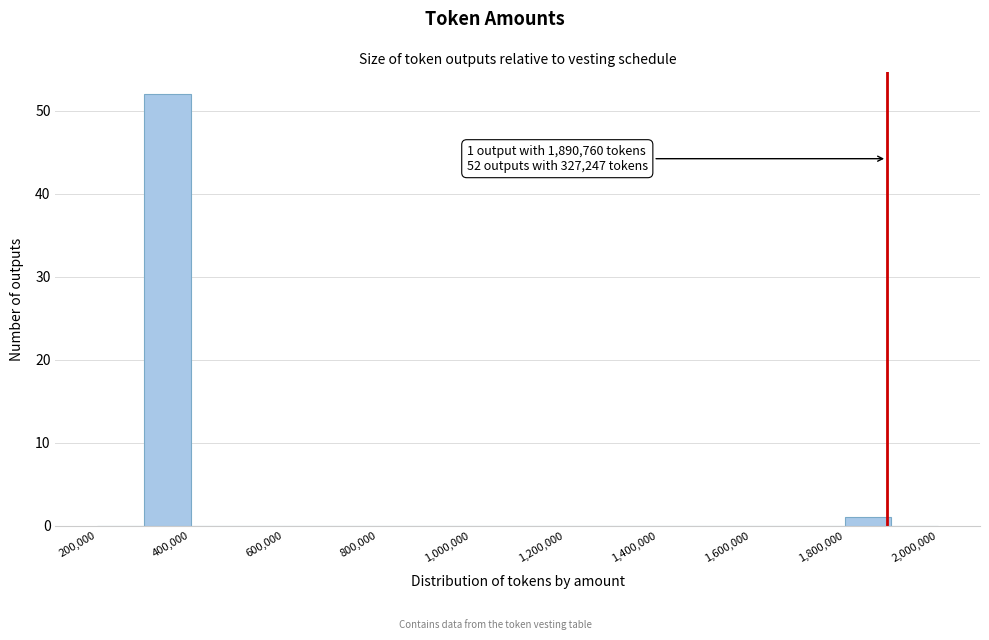

Which range on the x-axis has the tallest bar?

300000 to 400000